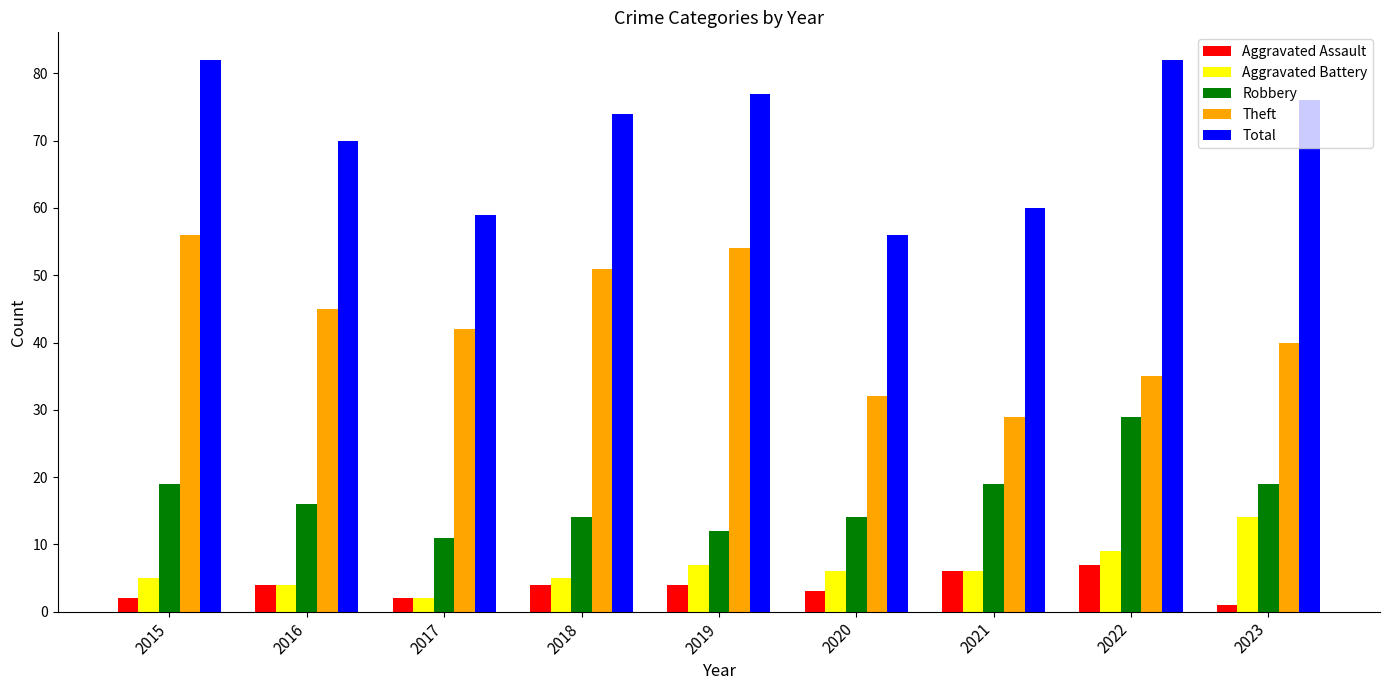

How many values in the Theft series are below 42?

4